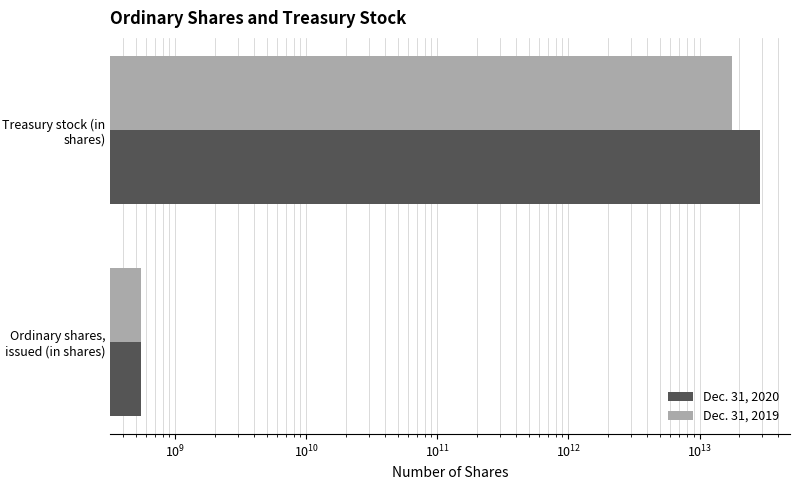

Which series changed the most between Ordinary shares, issued (in shares) and Treasury stock (in shares)?

Dec. 31, 2020